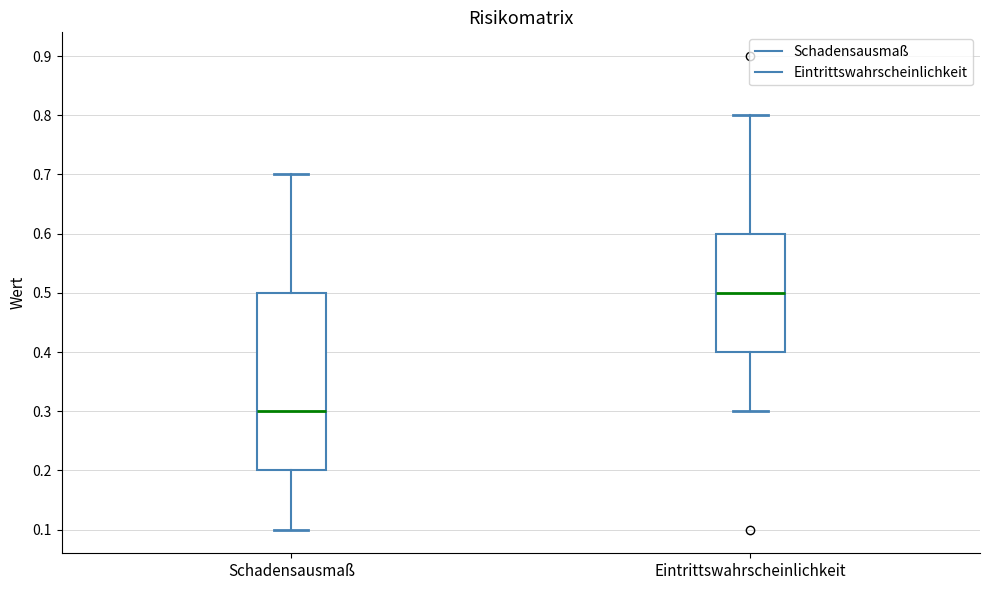

Which box is the tallest, from its lower edge to its upper edge?

Schadensausmaß